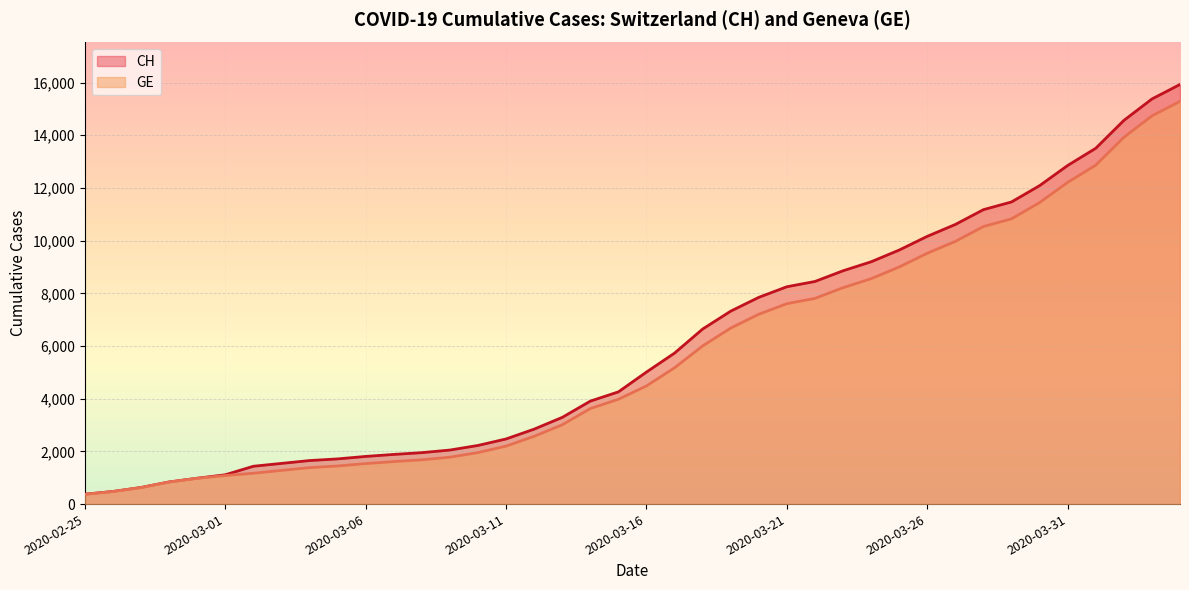

What are all the series names shown in the legend?

CH, GE